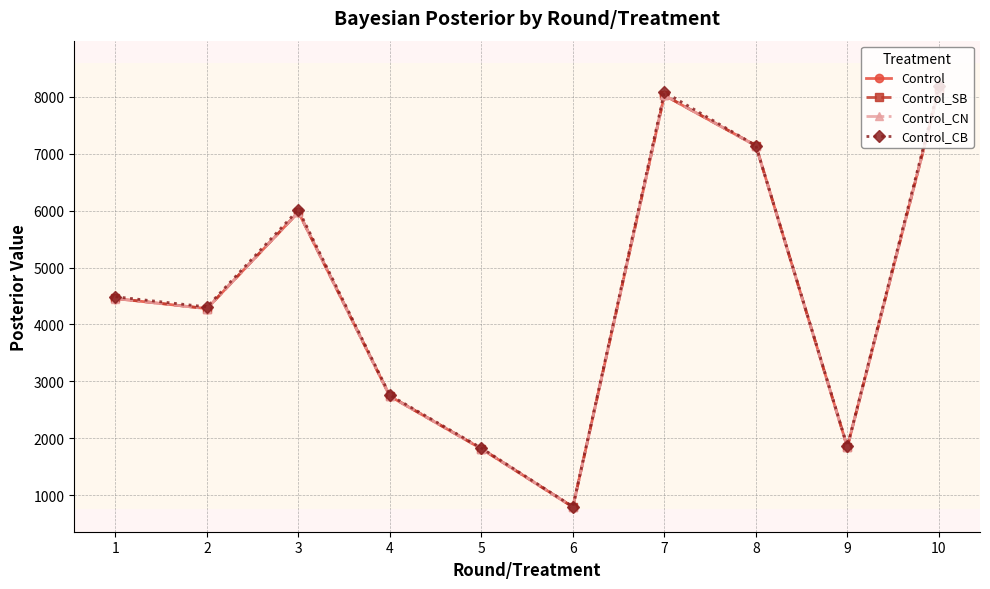

Is it true that Control_SB equals 6280.6 at 2?

False